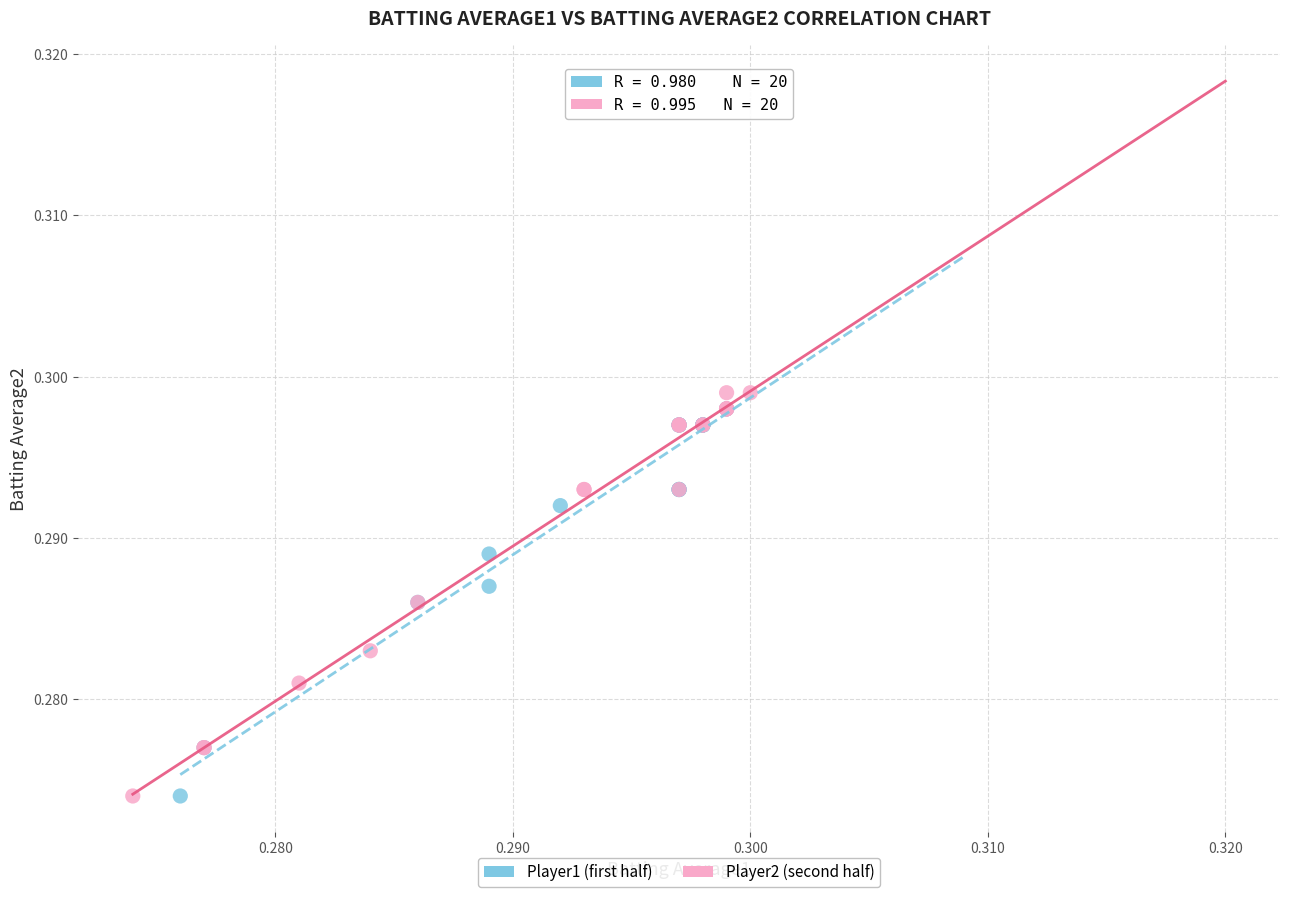

What are all the series names shown in the legend?

Player1 (first half), Player2 (second half)